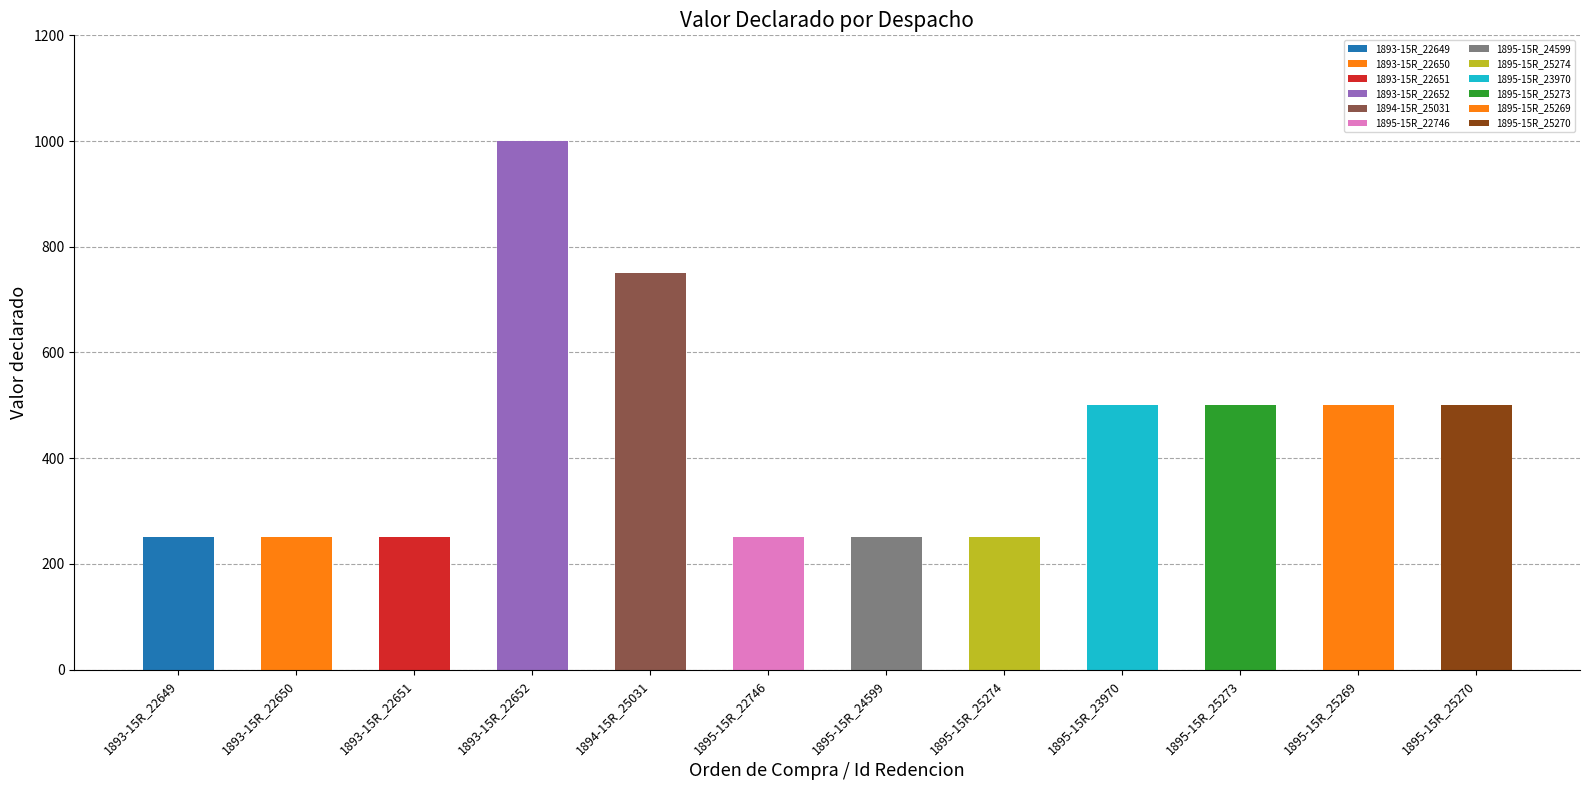

How many bars are there in total?

12